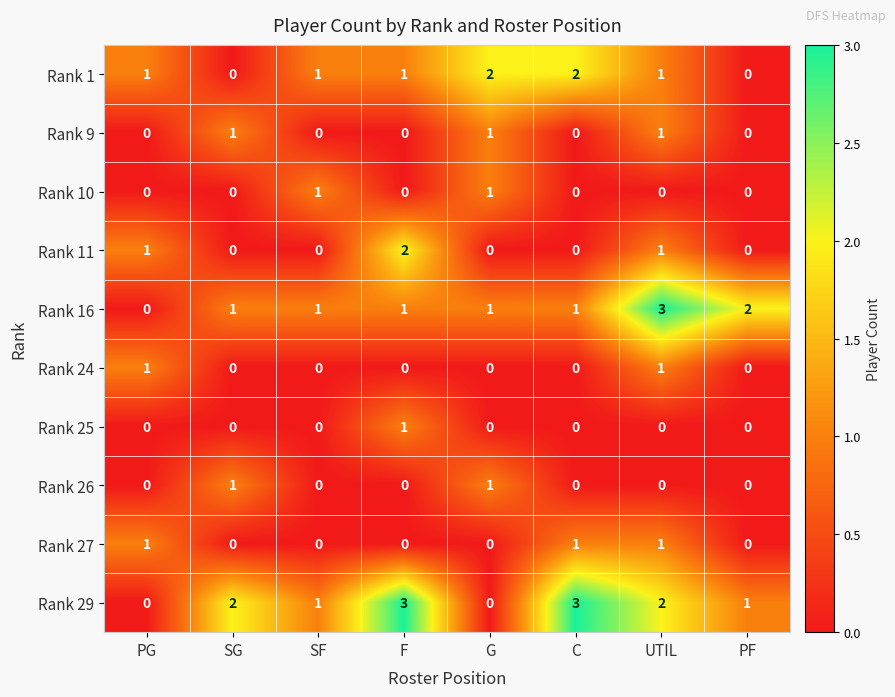

Between PG and PF, which series saw the biggest shift?

Rank 16